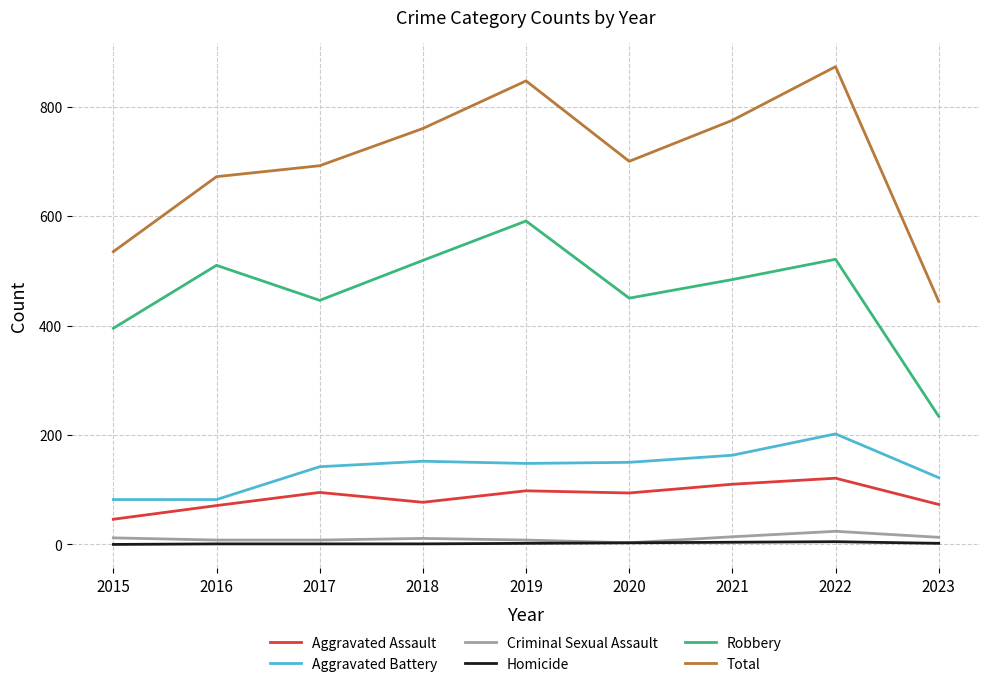

What is the minimum value for Criminal Sexual Assault?

3